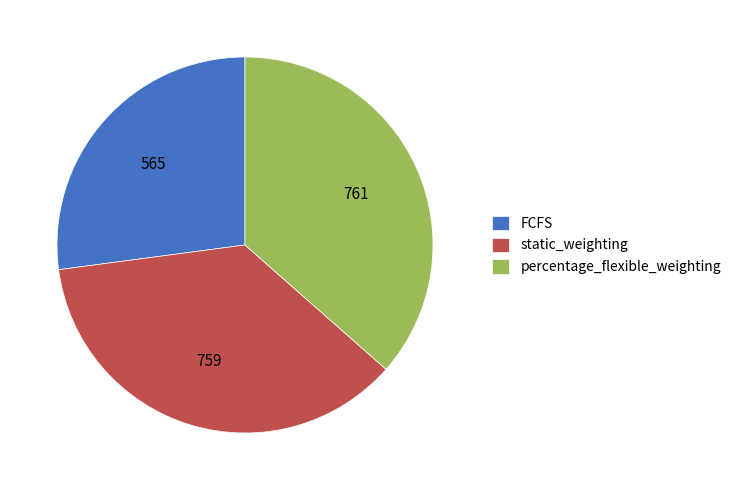

Does static_weighting represent more than half of the total?

No